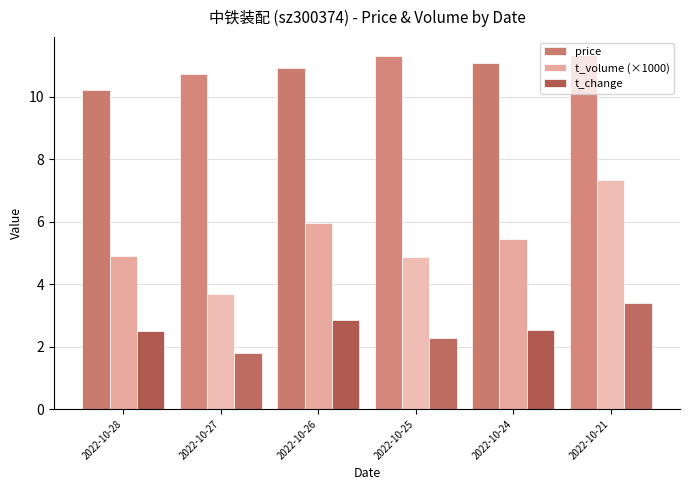

What is the difference between the maximum and minimum values in the t_volume (×1000) series?

3.7